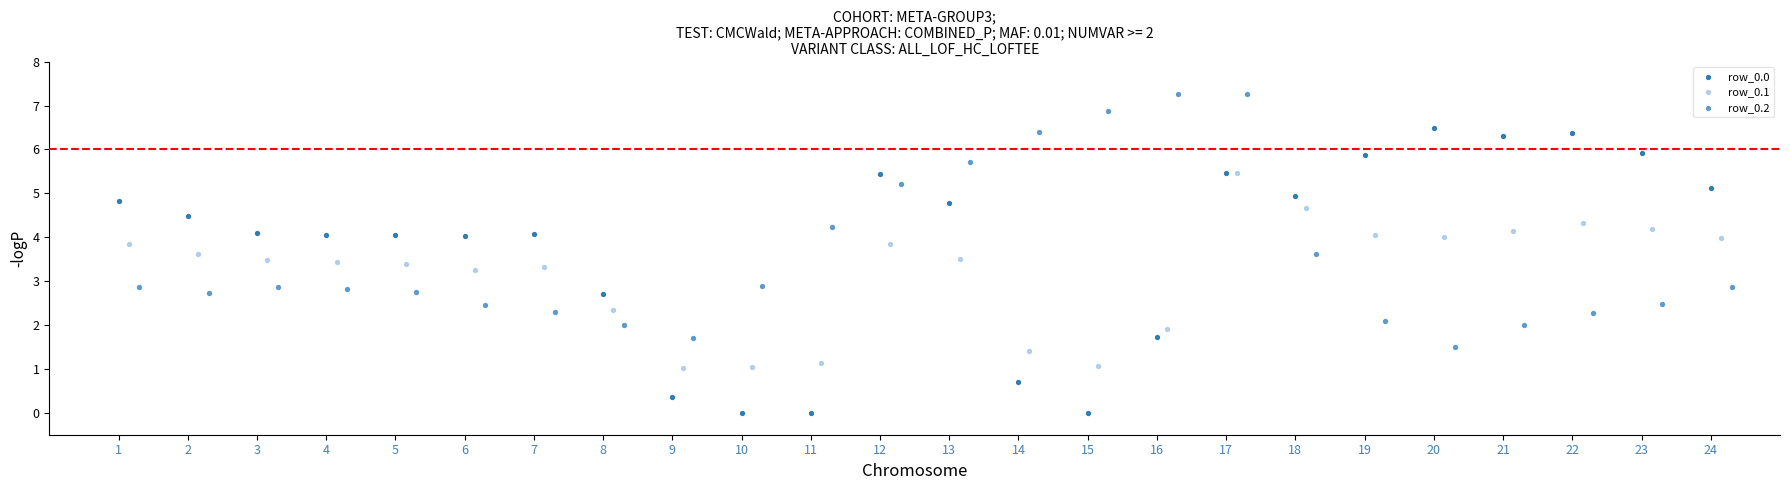

Which series contains the highest Y value?

row_0.2